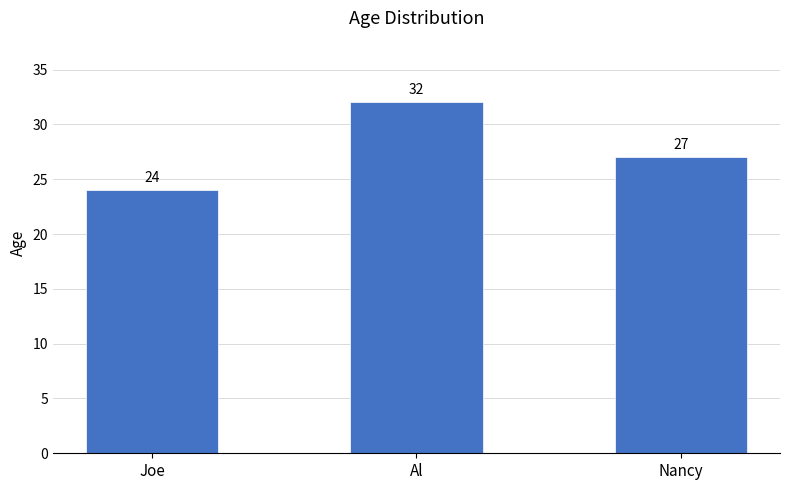

The value at Joe is 24. True or false?

True